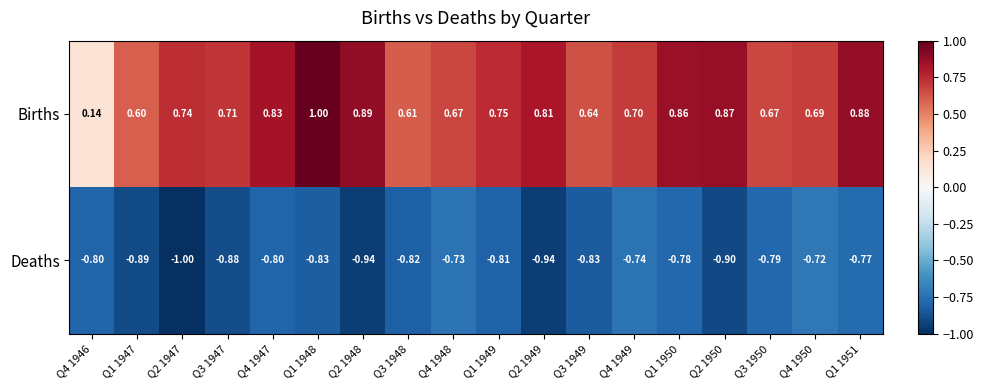

Rank the series by their average value, from highest to lowest.

Births, Deaths